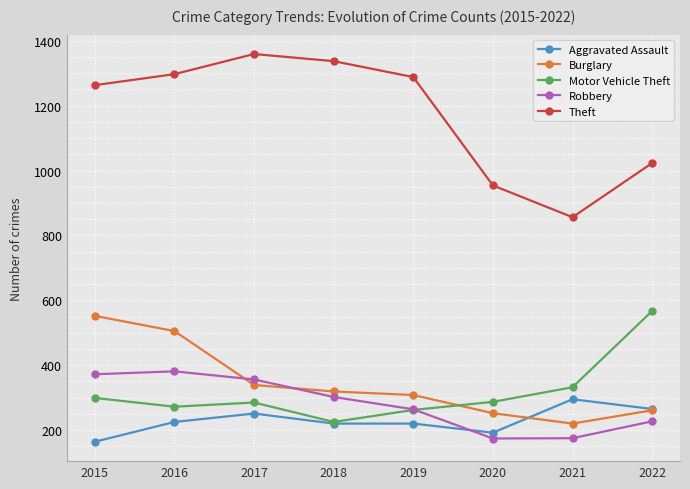

At which category does Theft reach its first local peak?

2017